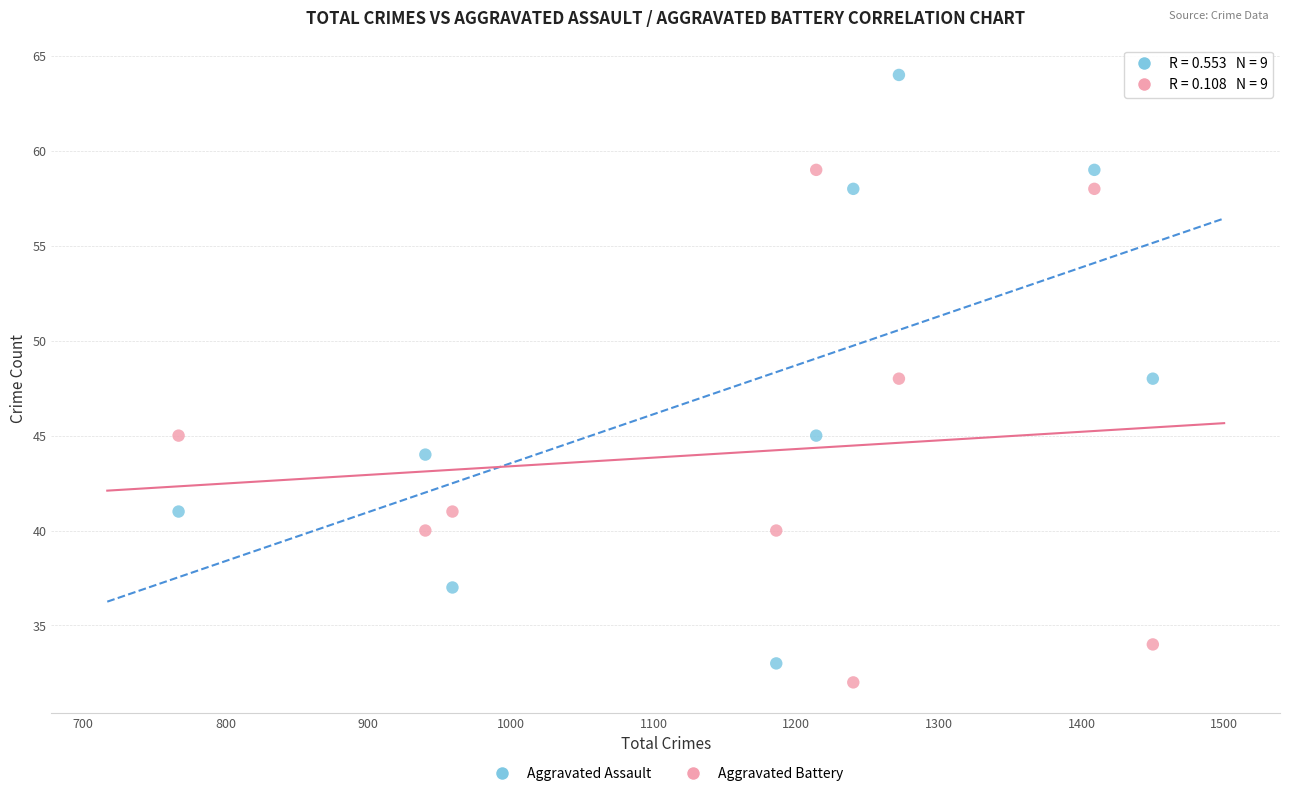

Which series has the widest spread of Y values?

Aggravated Assault